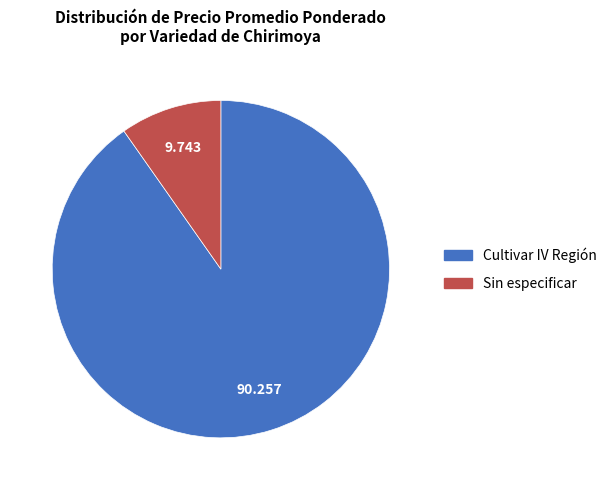

Is there any slice that represents more than half of the pie?

Yes